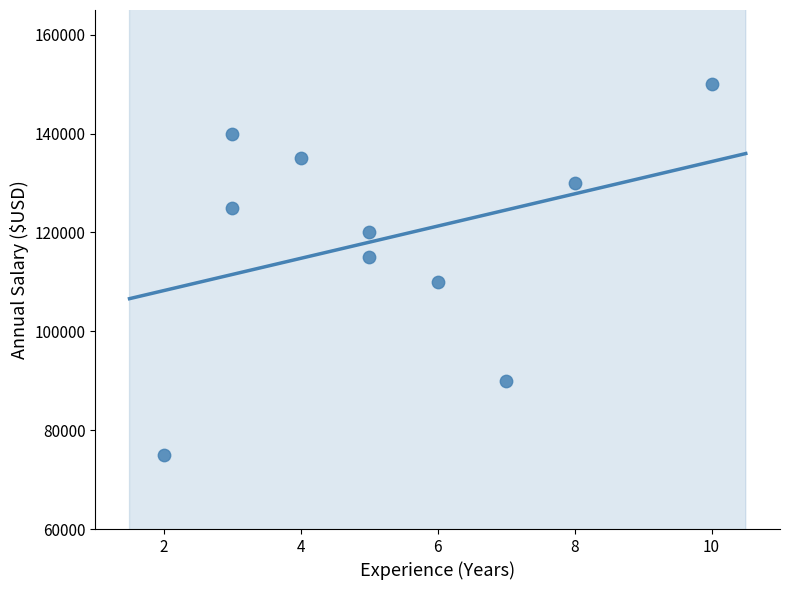

What is the average X value?

5